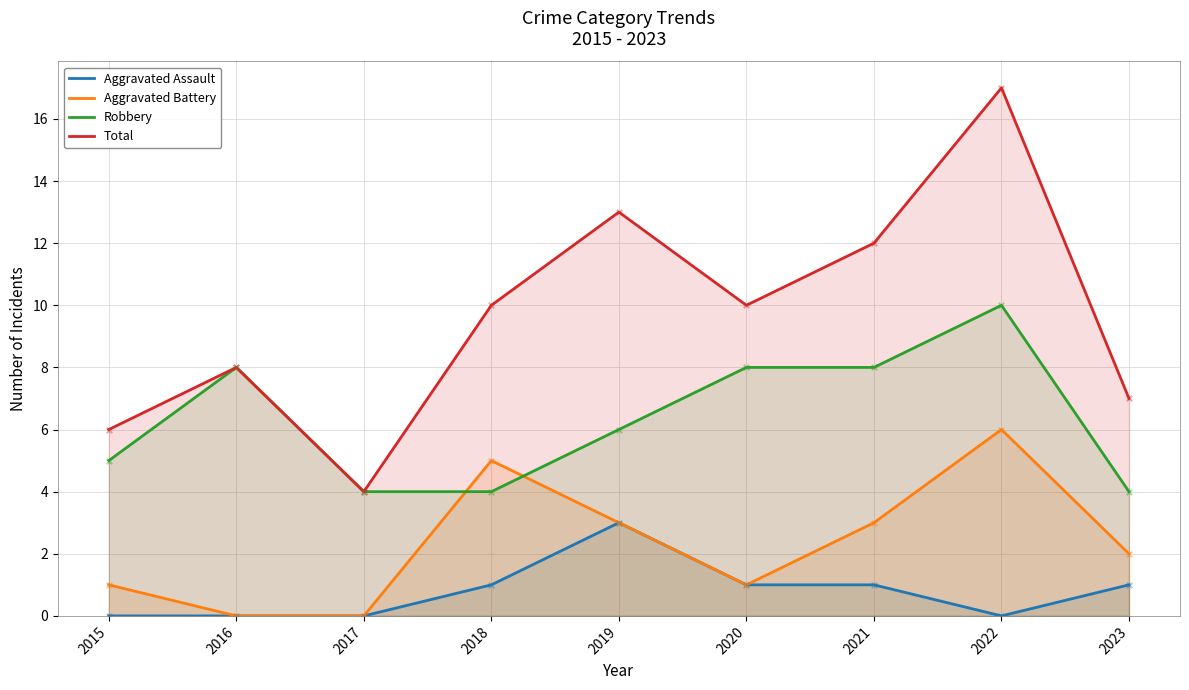

Which series has the largest total across all categories?

Total